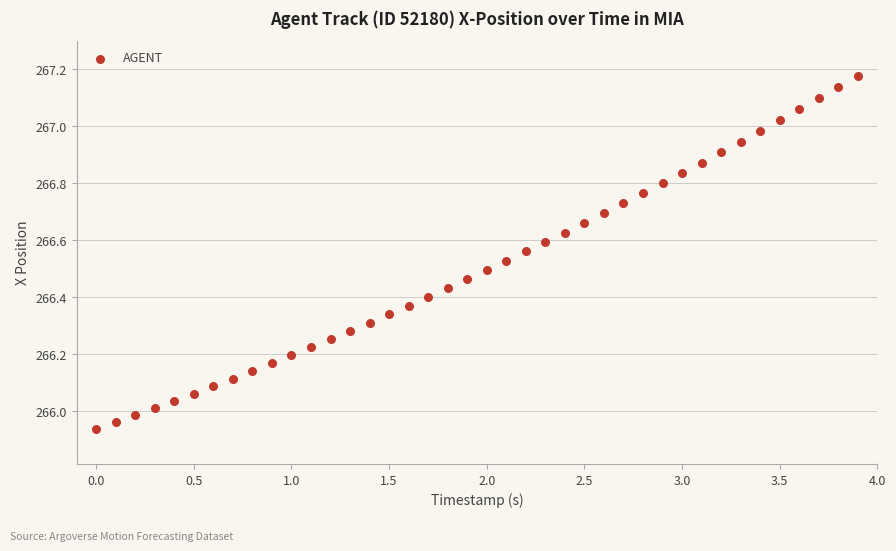

What is the range of X values (max minus min)?

3.9